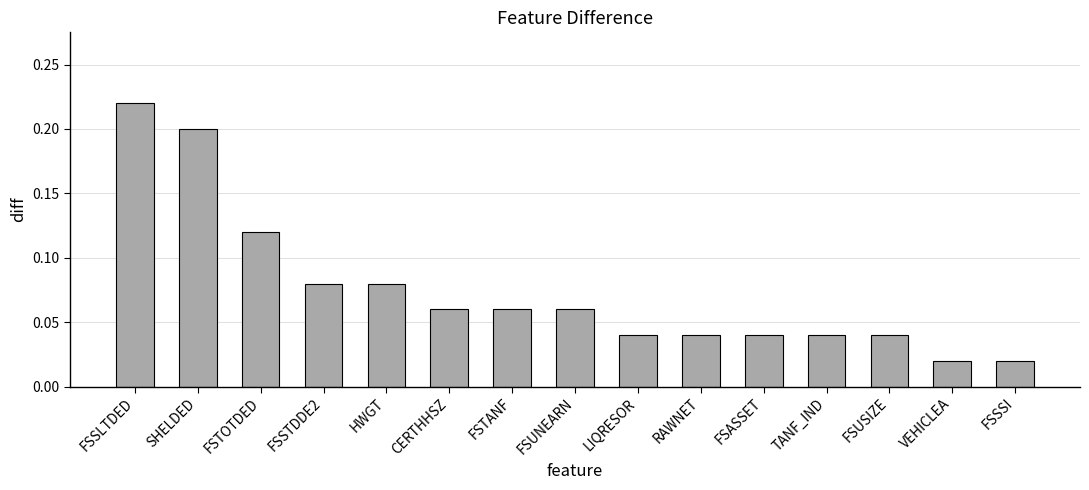

What is the sum of the values at FSSLTDED and FSUNEARN?

0.3